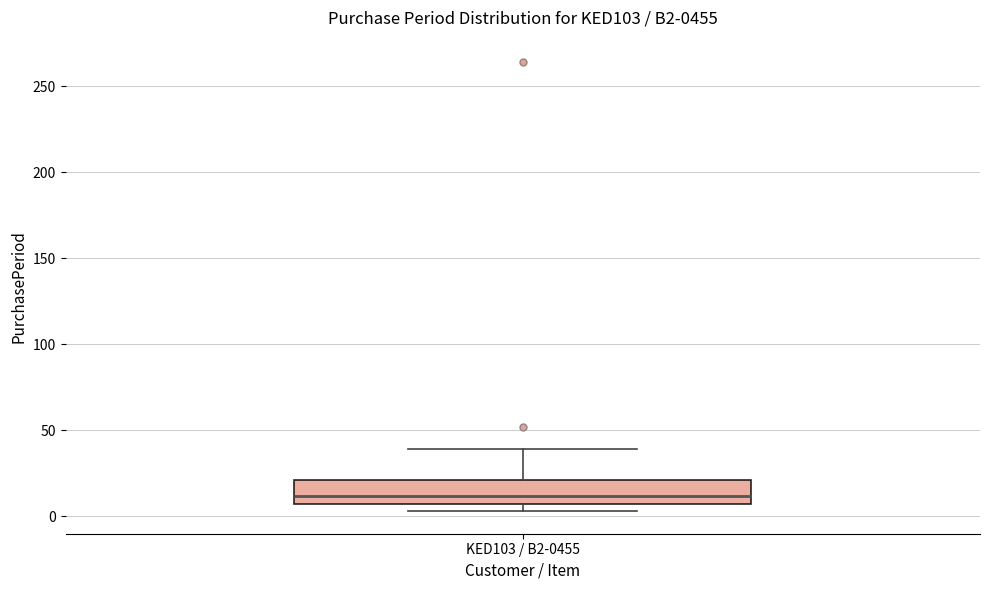

Where does the median line of the box for KED103 / B2-0455 sit on the y-axis? The values are not printed on the chart, so give them approximately, as read against the axis.

10